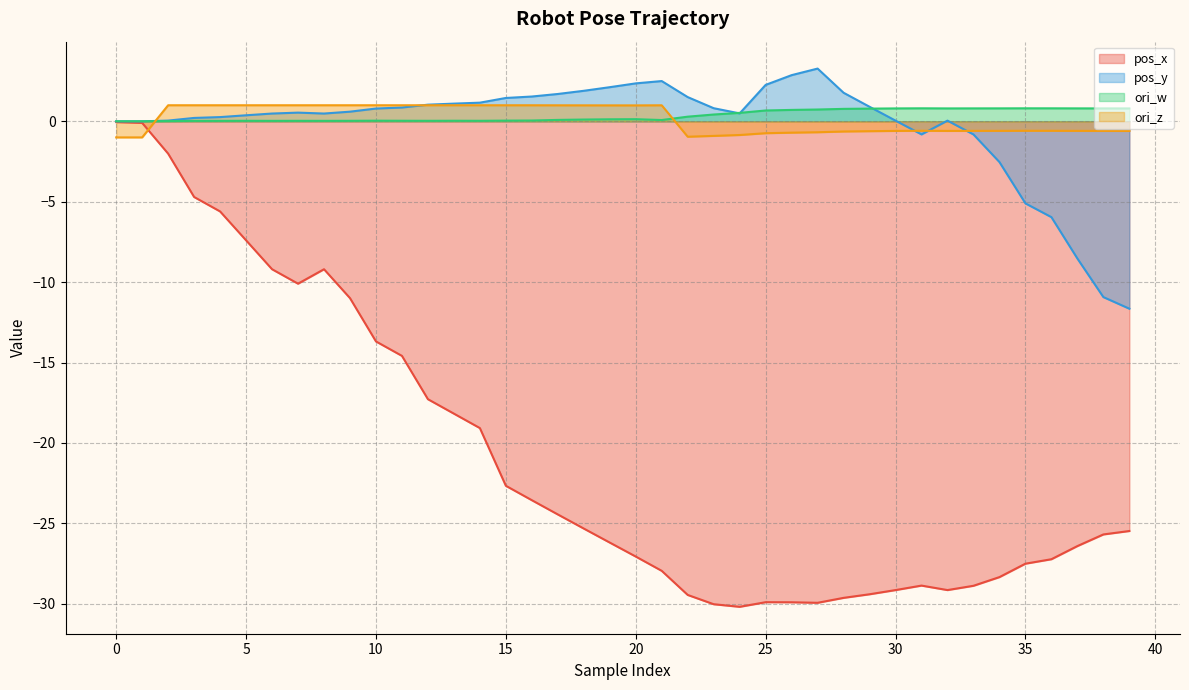

True or false: ori_z has more than 0 points higher than both neighbors.

True